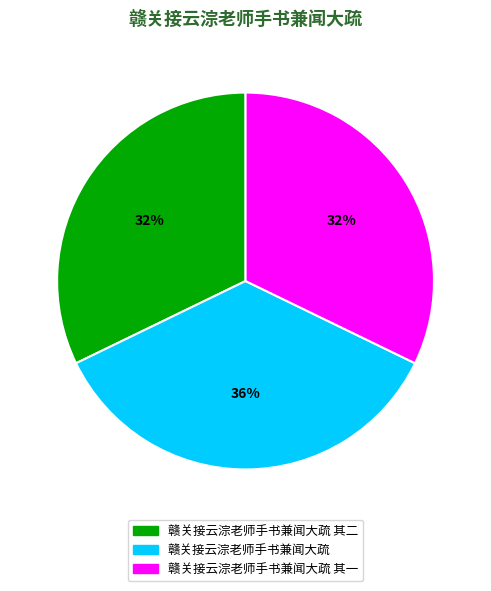

Is there any slice that represents more than half of the pie?

No